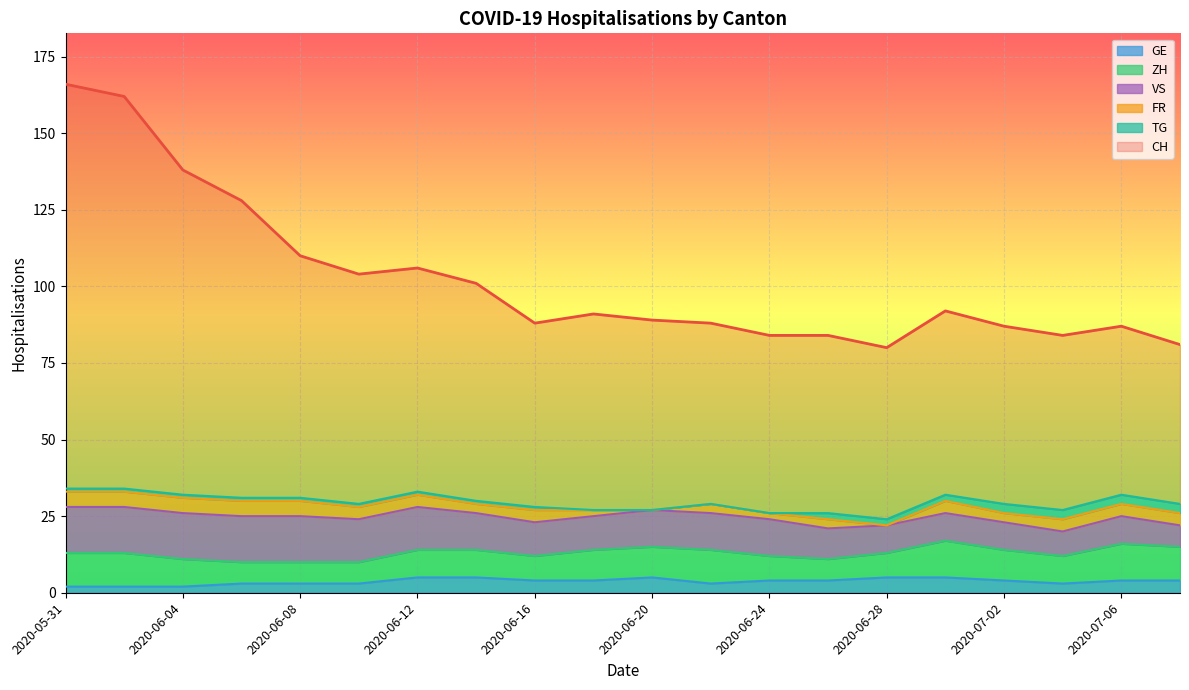

At how many categories does at least one series exceed 29?

20